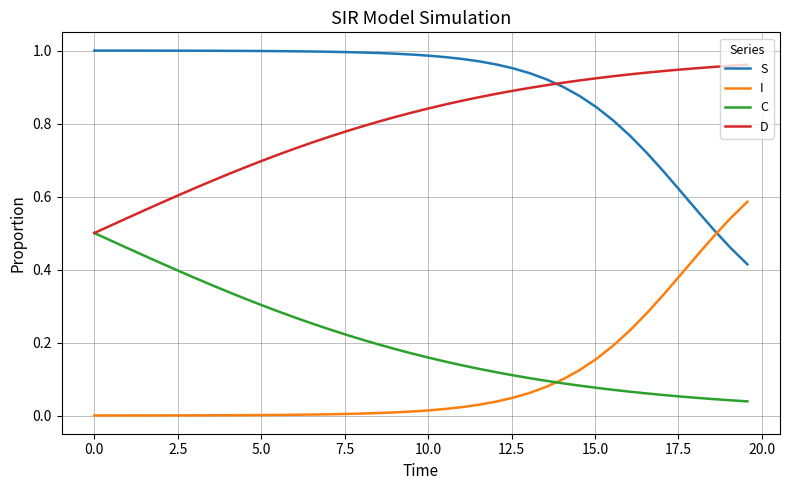

Which series ends up on top after the final intersection of D and S?

D